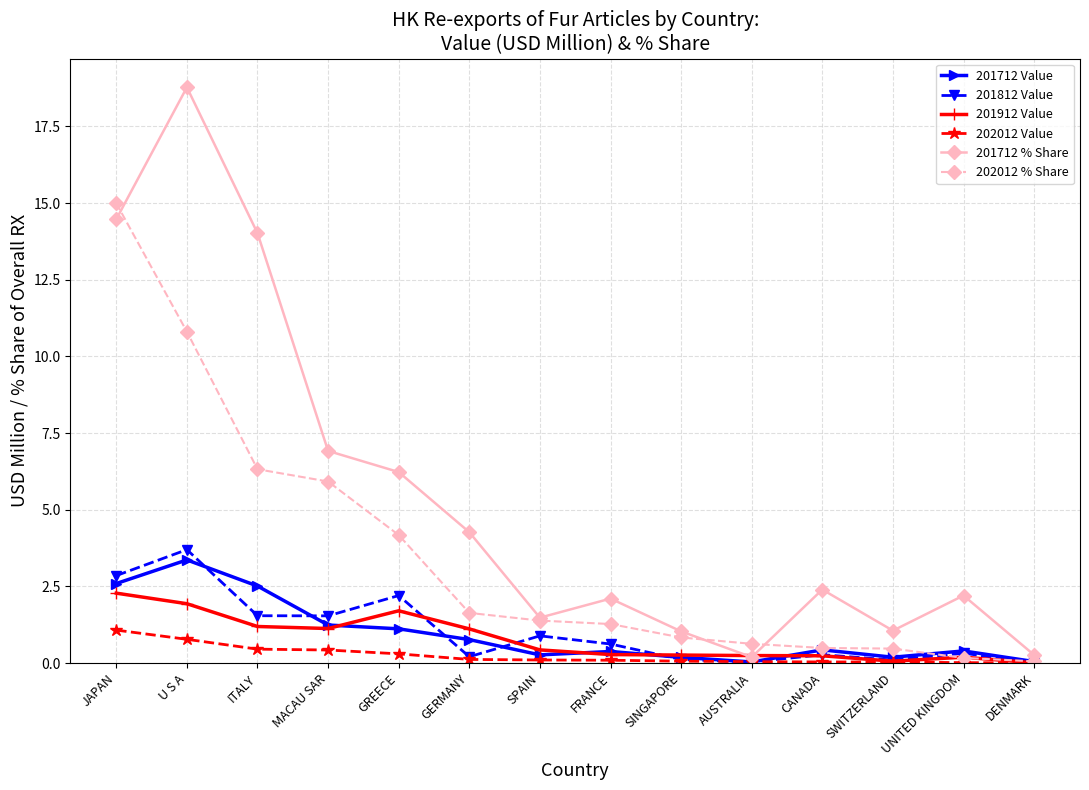

What position from the left is FRANCE?

8